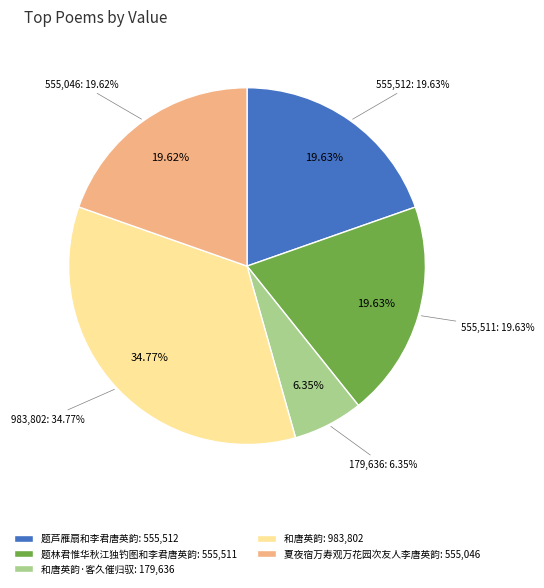

Rank the categories by value from lowest to highest.

和唐英韵·客久催归驭, 夏夜宿万寿观万花园次友人李唐英韵, 题林君惟华秋江独钓图和李君唐英韵, 题芦雁扇和李君唐英韵, 和唐英韵